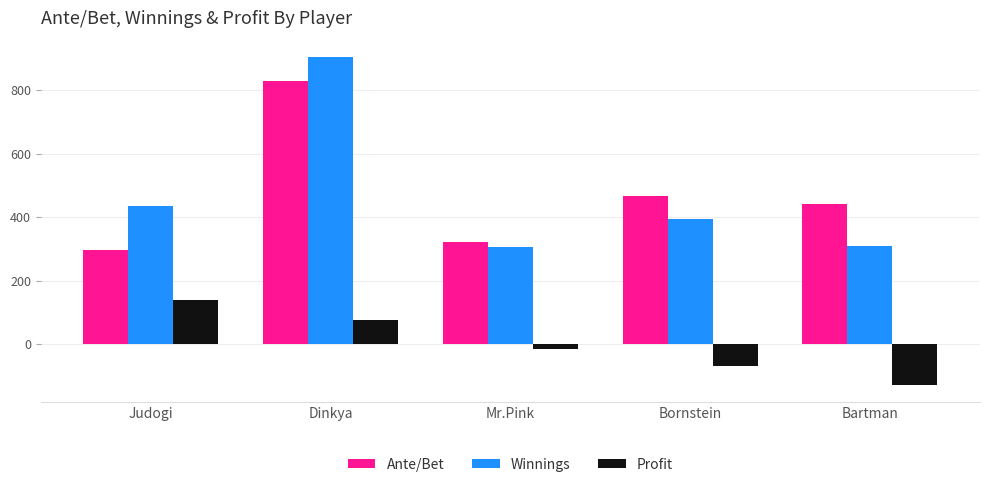

What is the difference between the maximum and minimum values in the Profit series?

270